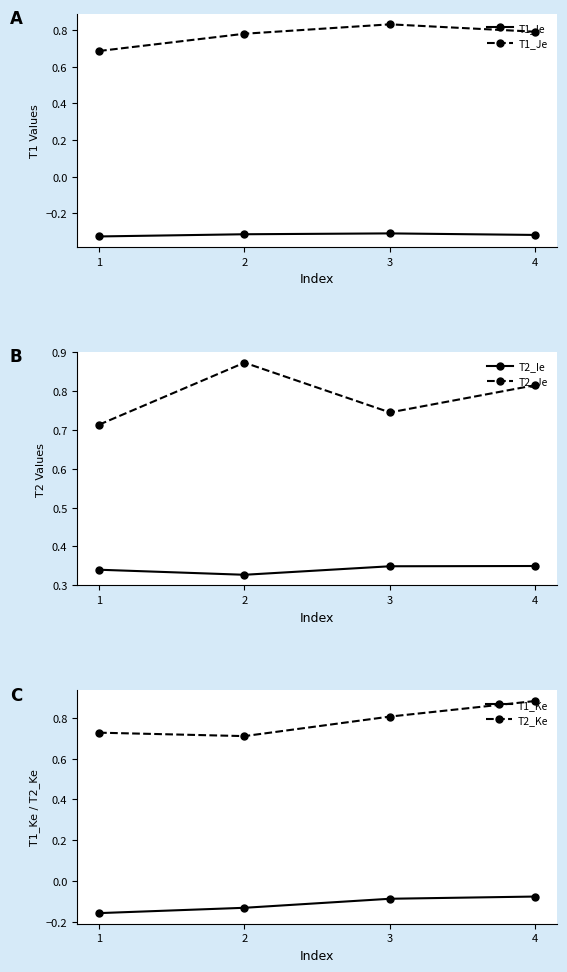

True or false: T1_Ke and T2_Je intersect in this chart.

False